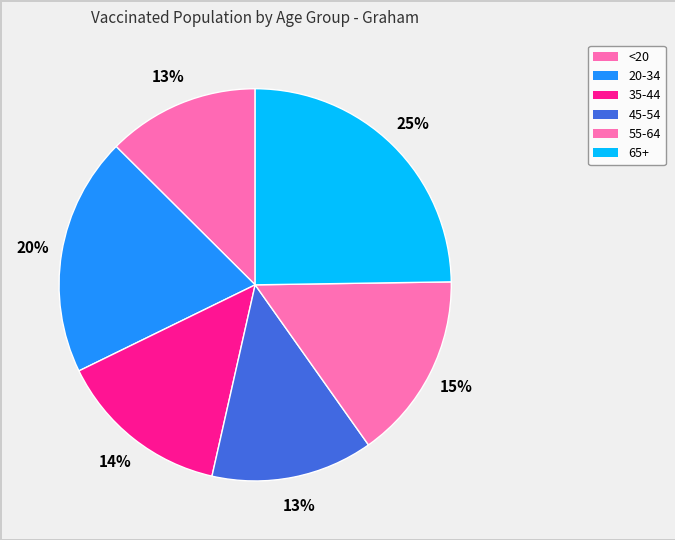

What portion of the pie excludes <20?

87.5%